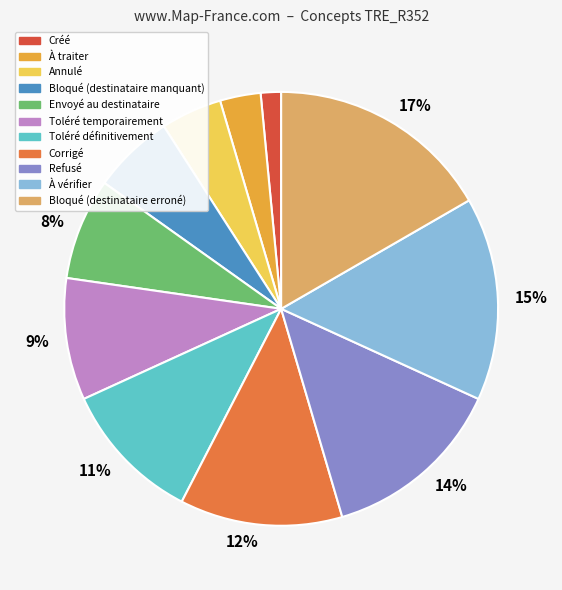

To the nearest percent, what is the difference between the Bloqué (destinataire erroné) and Envoyé au destinataire slice percentages?

9%